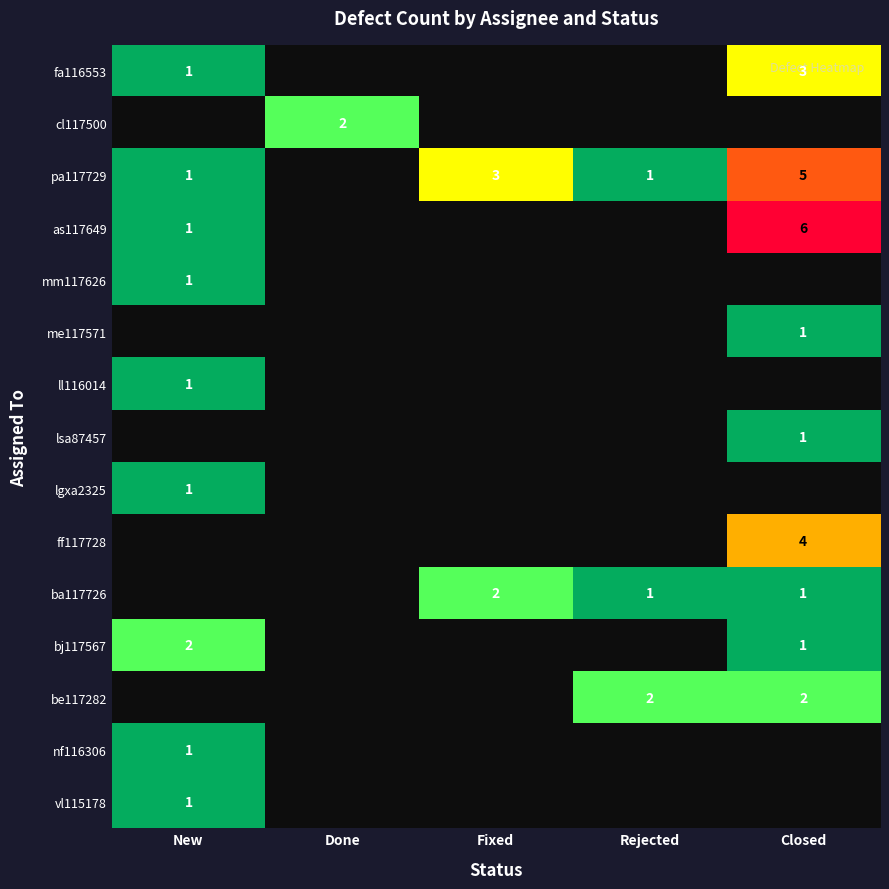

Which has a higher value, Closed or Fixed?

Closed